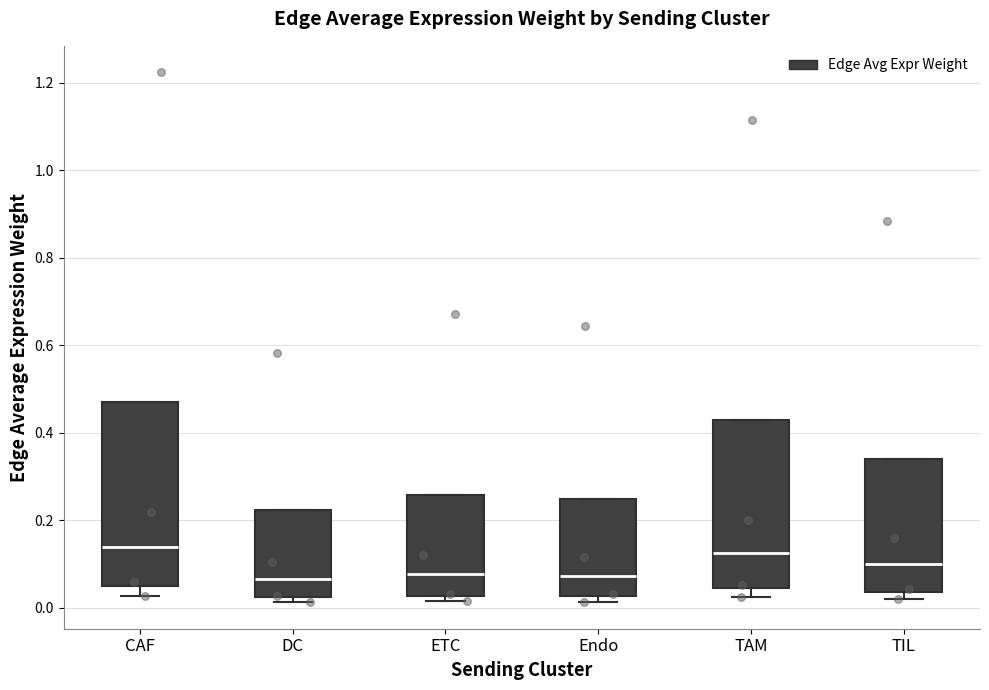

Reading left to right, transcribe this box plot: for each box, give where its median line is, the range the box spans, and where its two whiskers end, as read against the y-axis. The values are not printed on the chart, so give them approximately, as read against the axis.

CAF: median 0.14, box 0.04 to 0.48, whiskers 0.02 to 0.48
DC: median 0.06, box 0.02 to 0.22, whiskers 0.02 (just below the box's lower edge) to 0.22
ETC: median 0.08, box 0.02 to 0.26, whiskers 0.02 (just below the box's lower edge) to 0.26
Endo: median 0.08, box 0.02 to 0.24, whiskers 0.02 (just below the box's lower edge) to 0.24
TAM: median 0.12, box 0.04 to 0.42, whiskers 0.02 to 0.42
TIL: median 0.10, box 0.04 to 0.34, whiskers 0.02 to 0.34